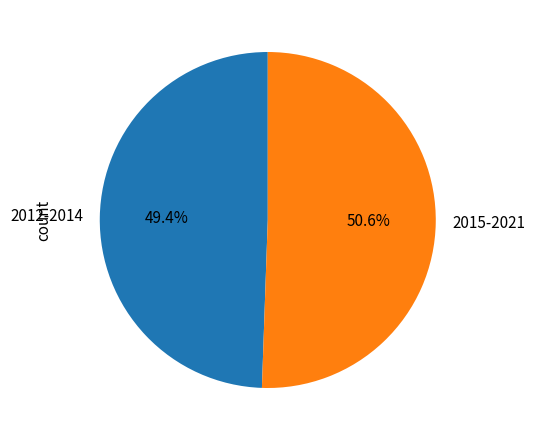

Rank the categories by value from lowest to highest.

2012-2014, 2015-2021